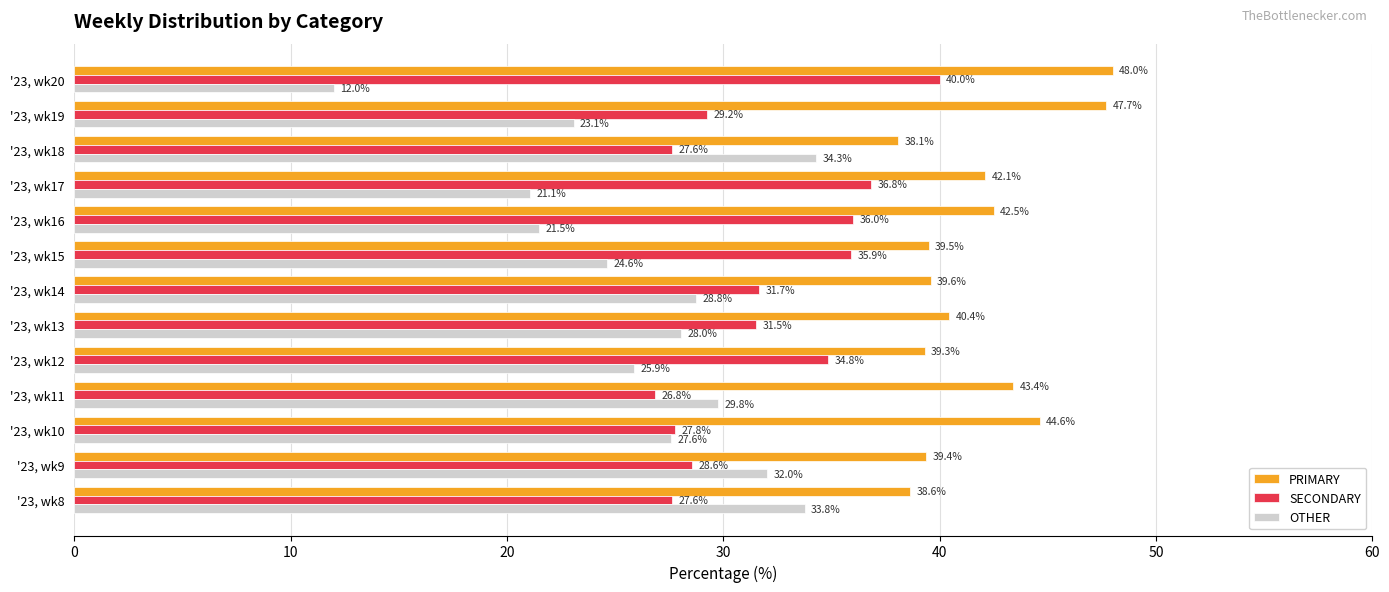

What are all the series names shown in the legend?

PRIMARY, SECONDARY, OTHER